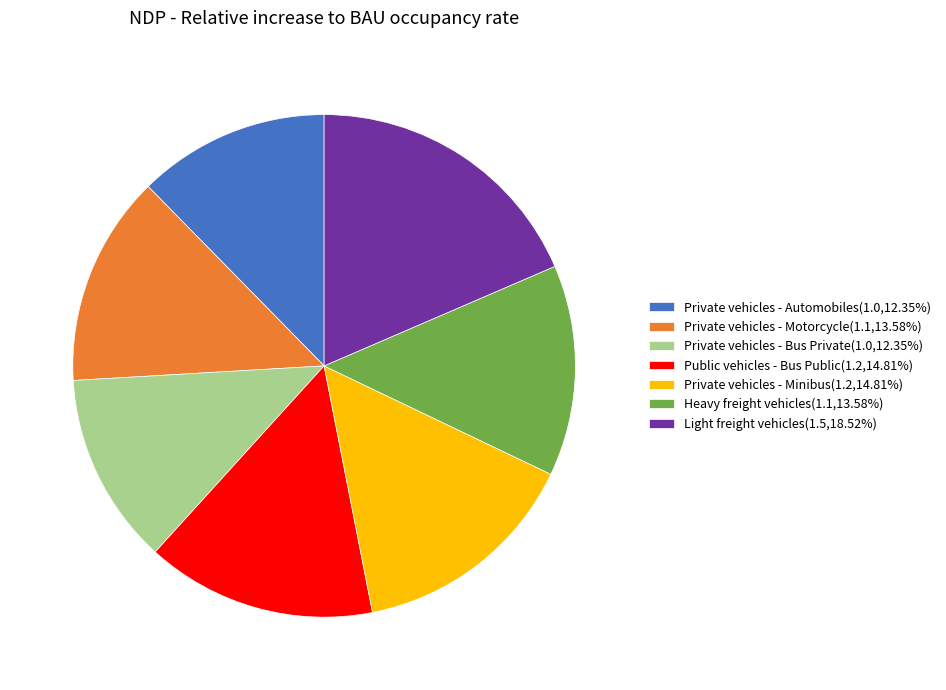

Is Light freight vehicles(1.5,18.52%) the majority of the pie?

No